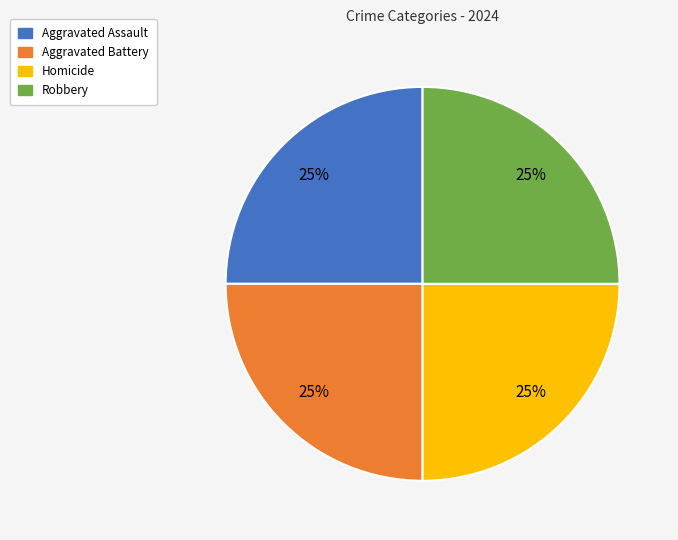

Count the number of slices in the pie.

4